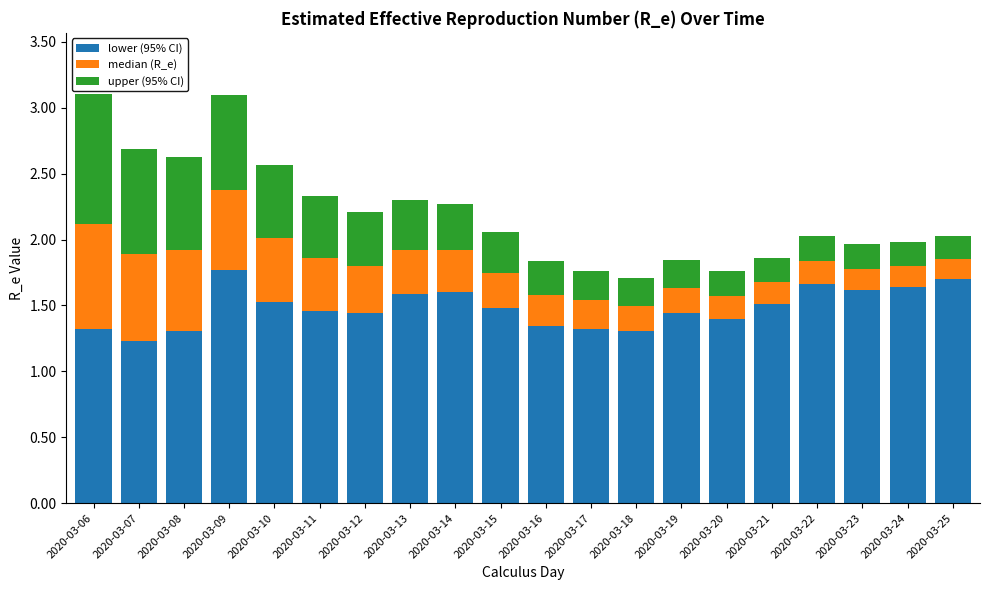

What is the total value across all series at 2020-03-20?

1.8